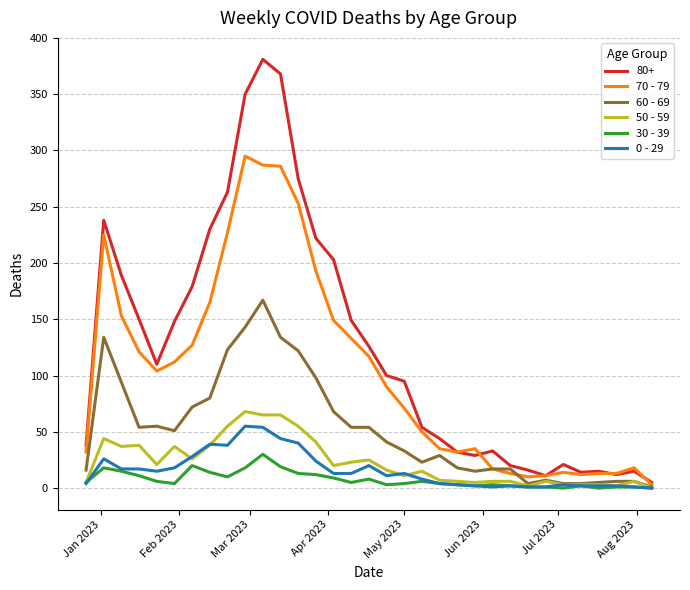

What is the average value of the 30 - 39 series?

8